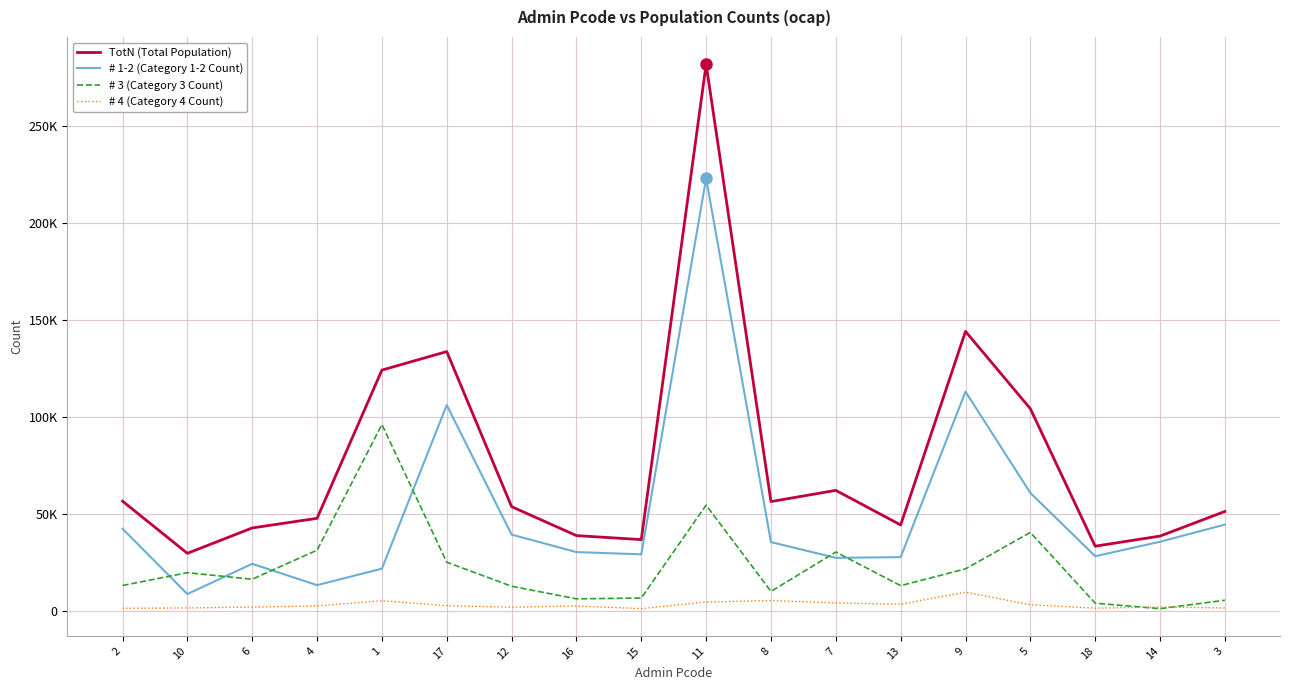

What is the approximate value of # 4 (Category 4 Count) at 13?

3332.9